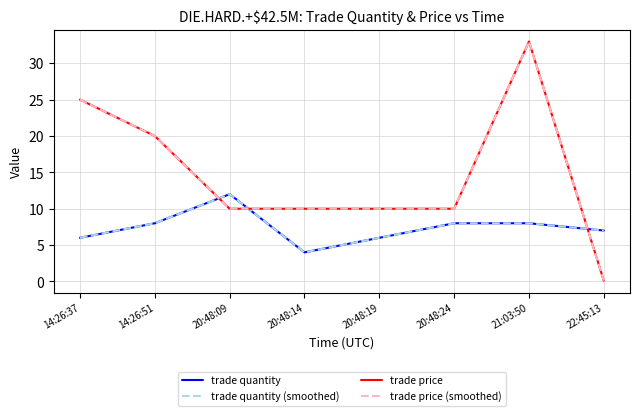

At which category is the sum across all series the highest?

21:03:50